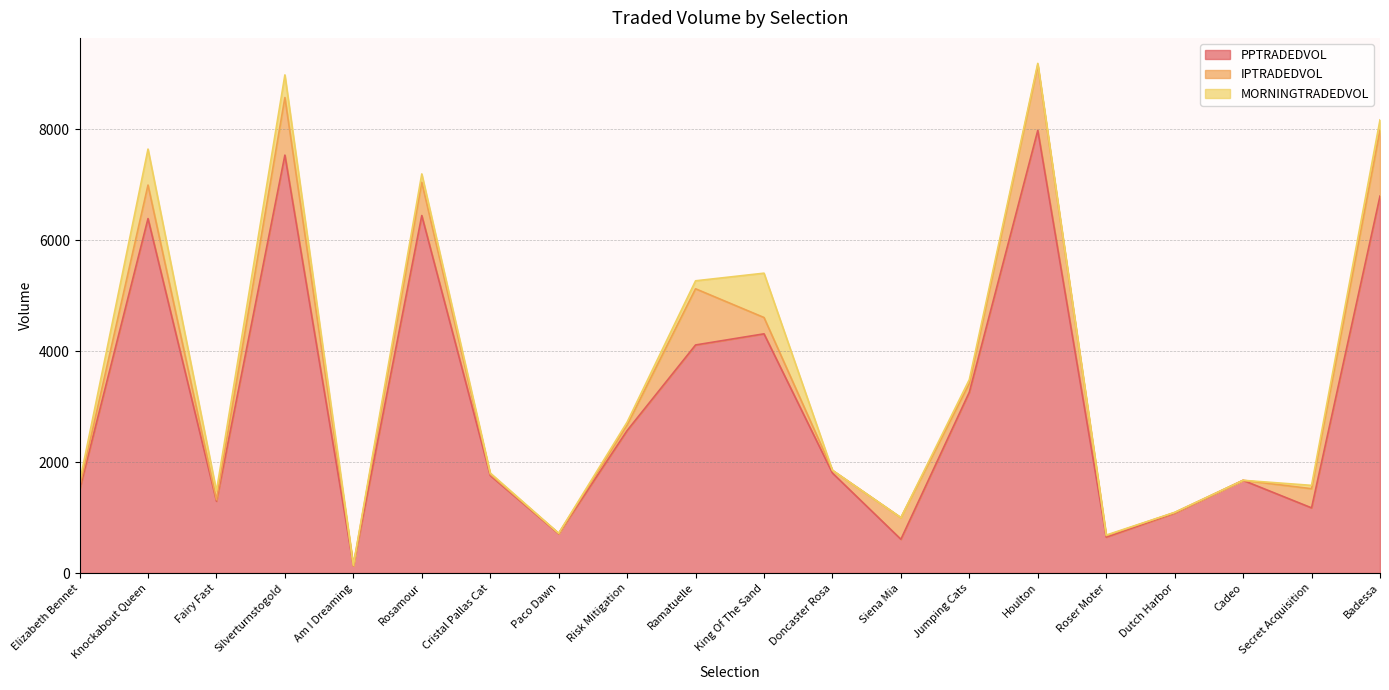

How many interior local valleys does the PPTRADEDVOL series have?

6